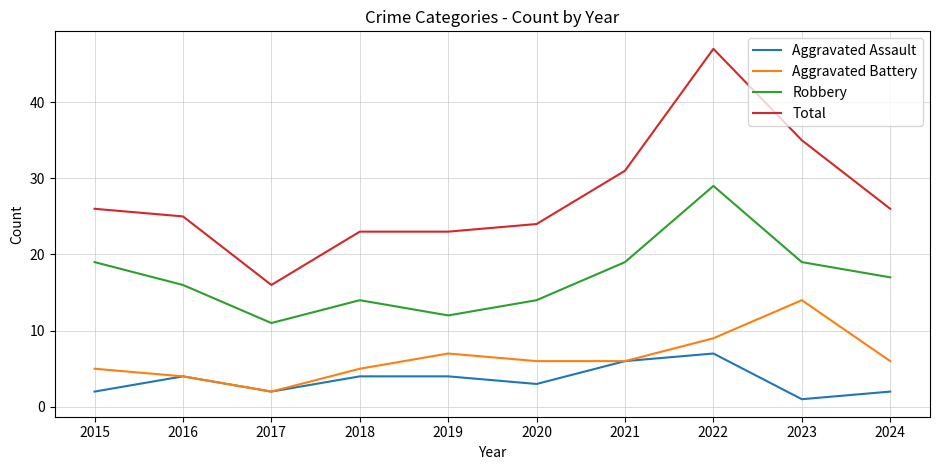

What is the lowest value of the Robbery series?

11